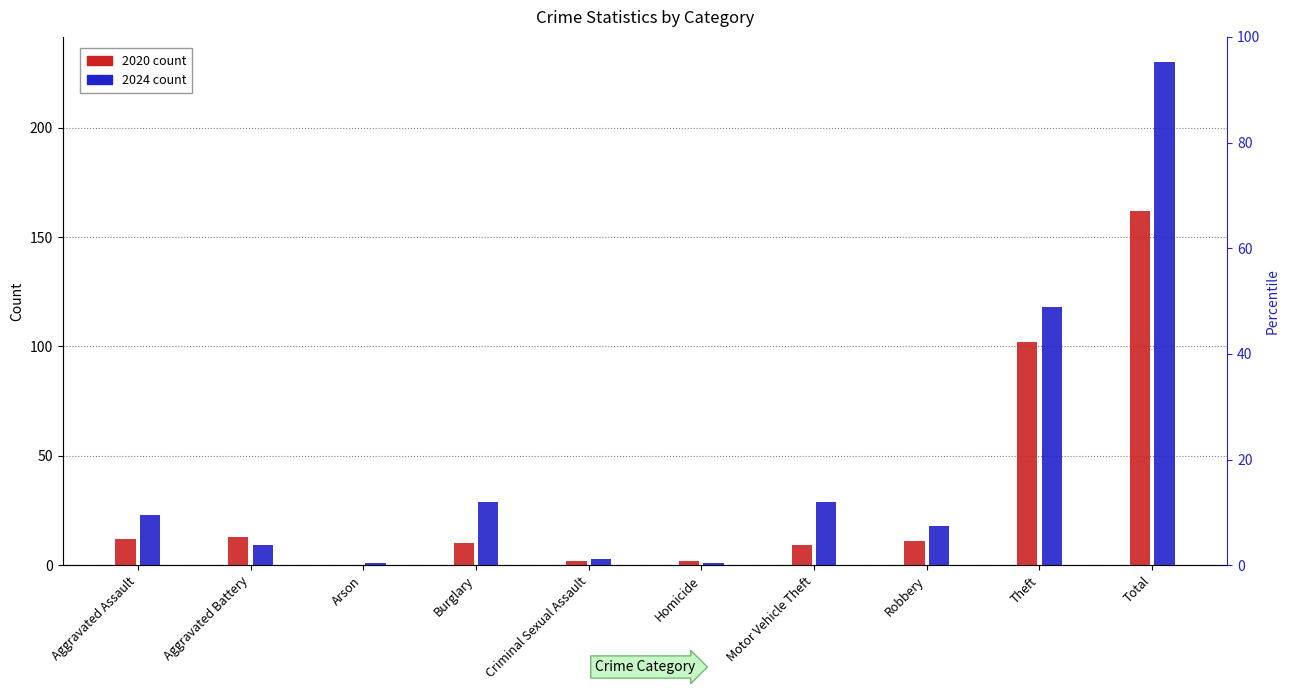

How many bars are there in total?

20